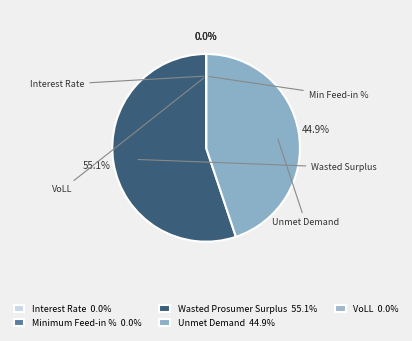

Which category has the smallest portion of the pie?

Minimum Feed-in %